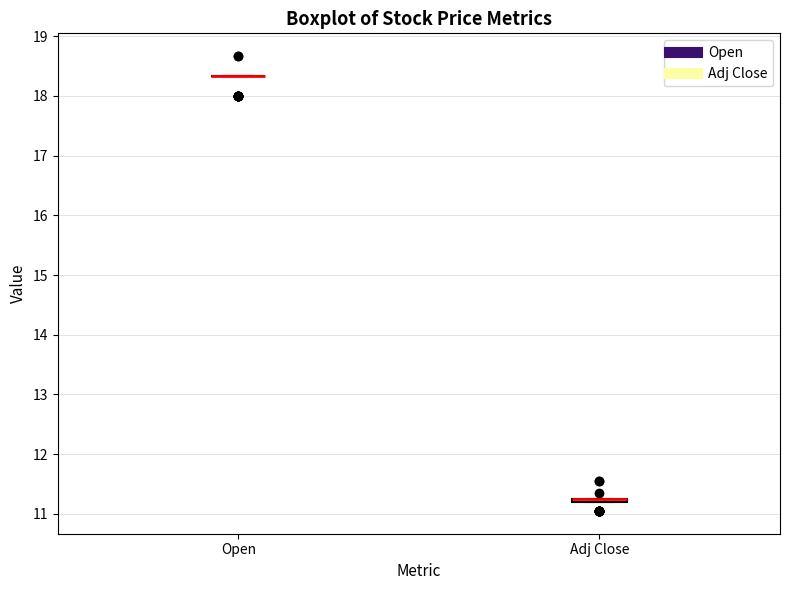

Where is the lower edge of the box for Adj Close on the y-axis? The values are not printed on the chart, so give them approximately, as read against the axis.

11.2